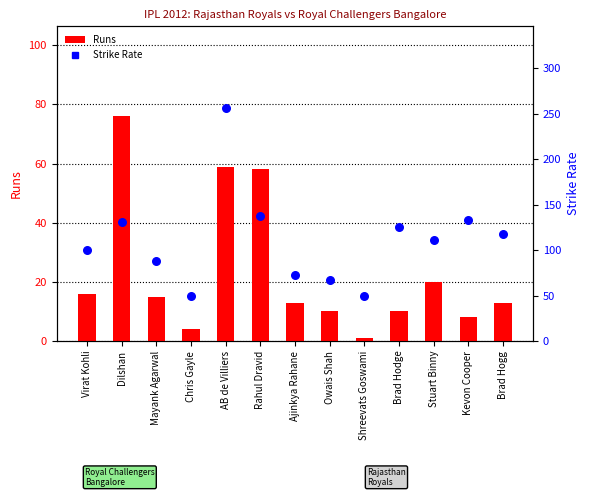

Which series reaches the minimum Y coordinate?

Runs